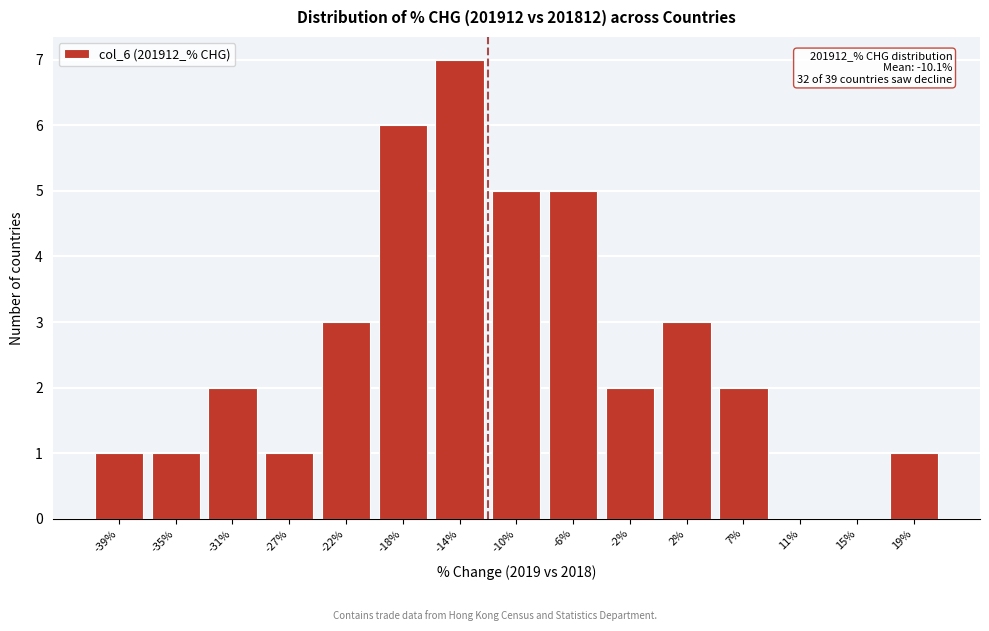

Reading left to right, extract all data points from this chart.

-39%=1	-35%=1	-31%=2	-27%=1	-22%=3	-18%=6	-14%=7	-10%=5	-6%=5	-2%=2	2%=3	7%=2	11%=0	15%=0	19%=1